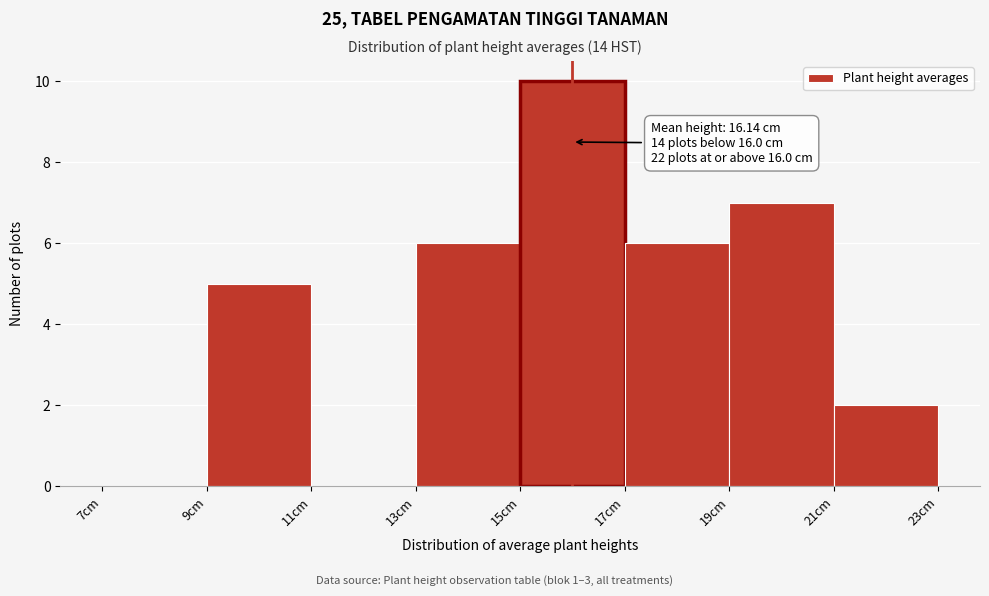

Which range on the x-axis has the tallest bar?

15 to 17